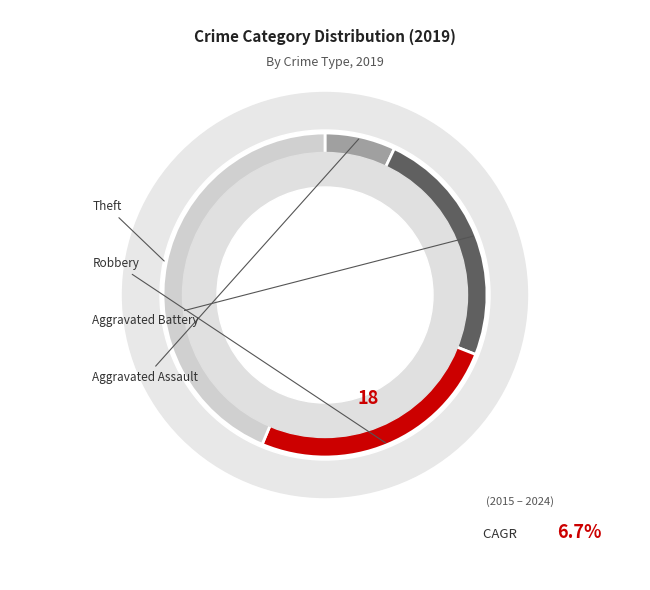

How many slices are in this pie chart?

4